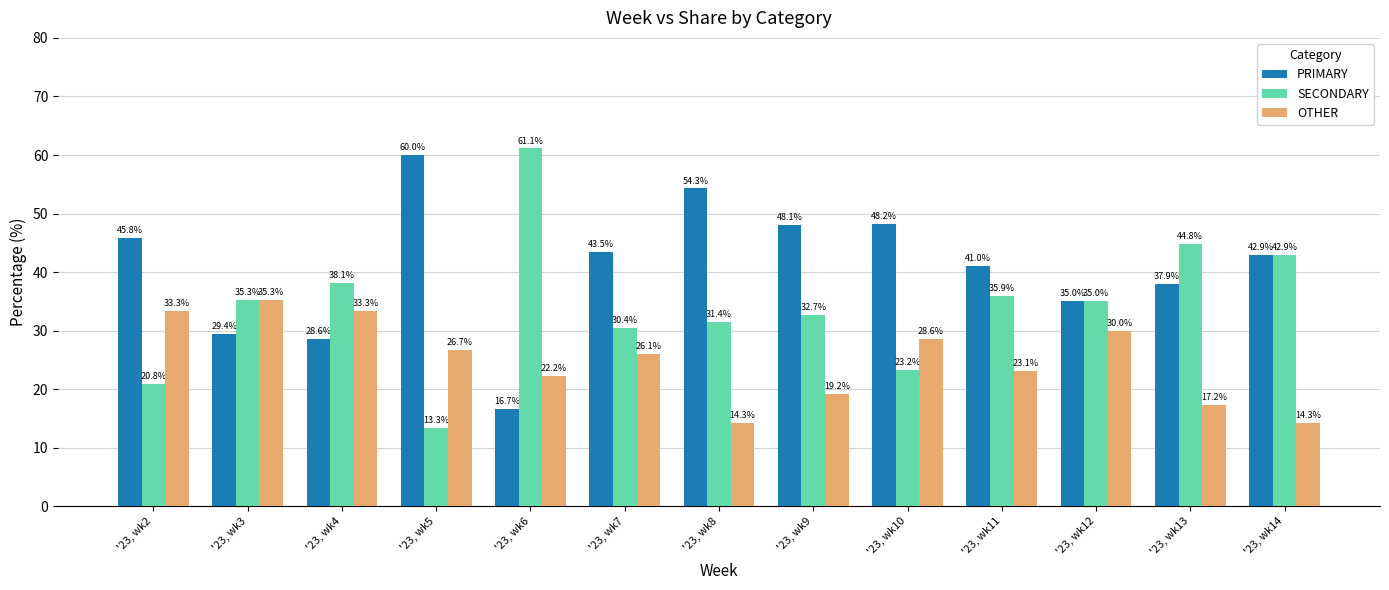

At which label does PRIMARY reach its peak?

'23, wk5